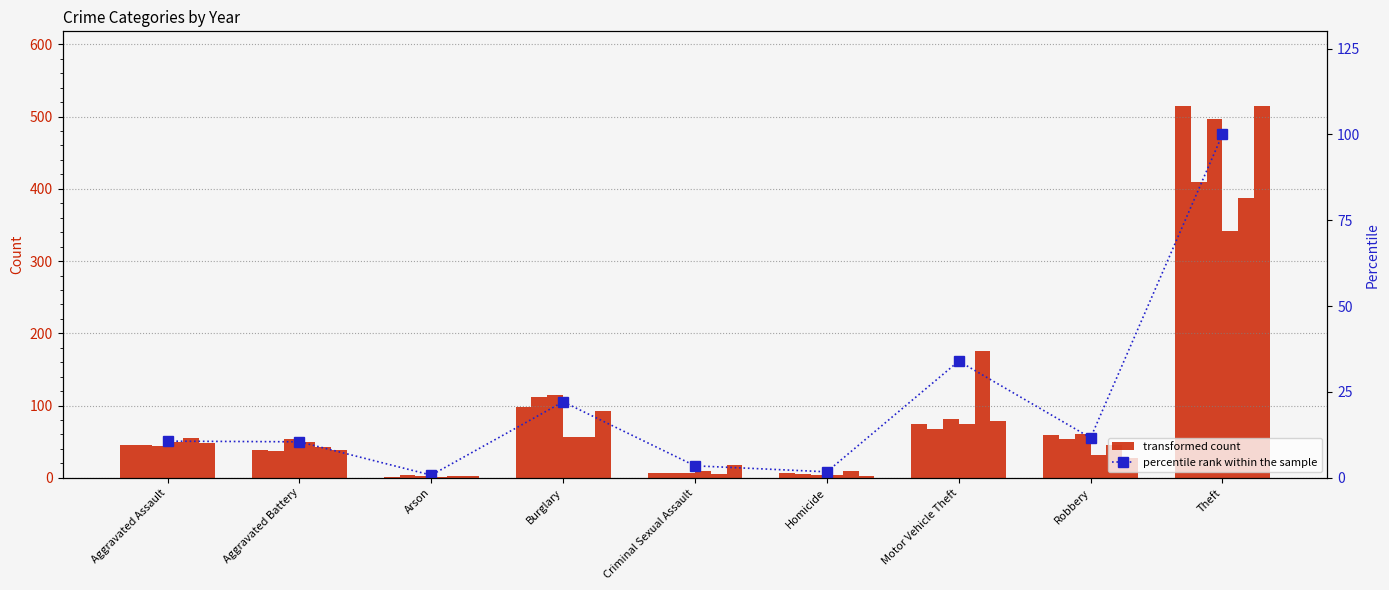

What is the difference between the values at Aggravated Assault and Motor Vehicle Theft?

23.3